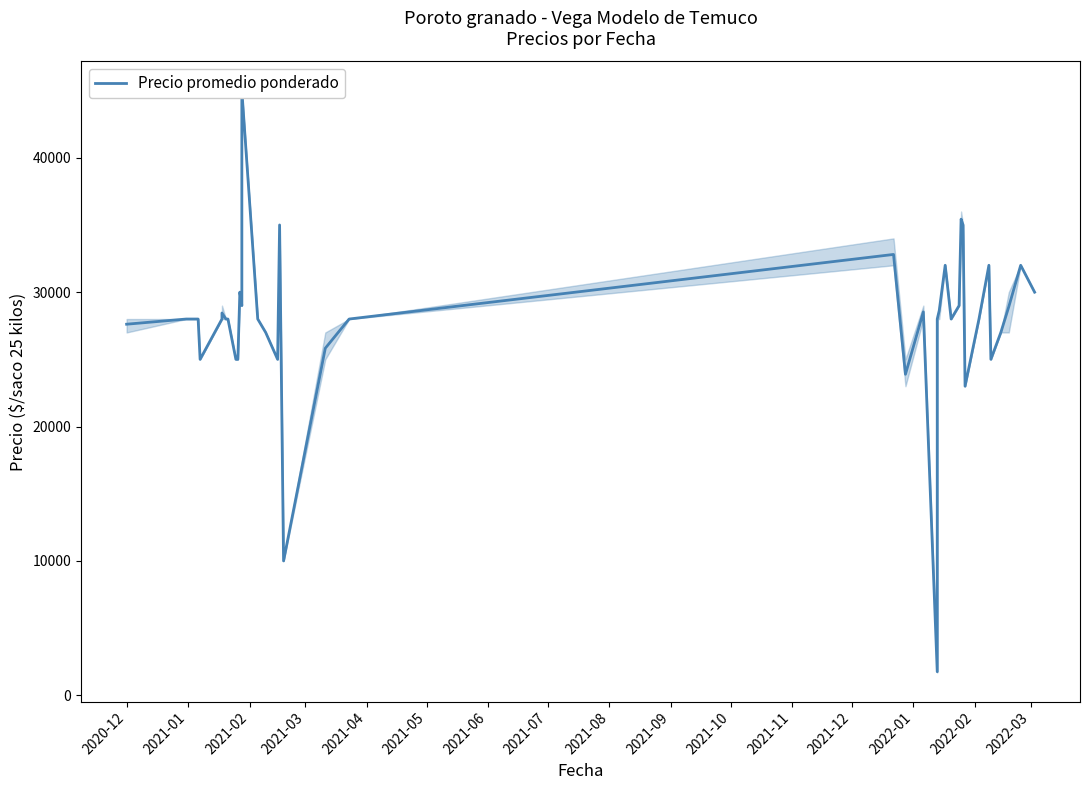

Does the chart display data point markers on the line(s)?

No